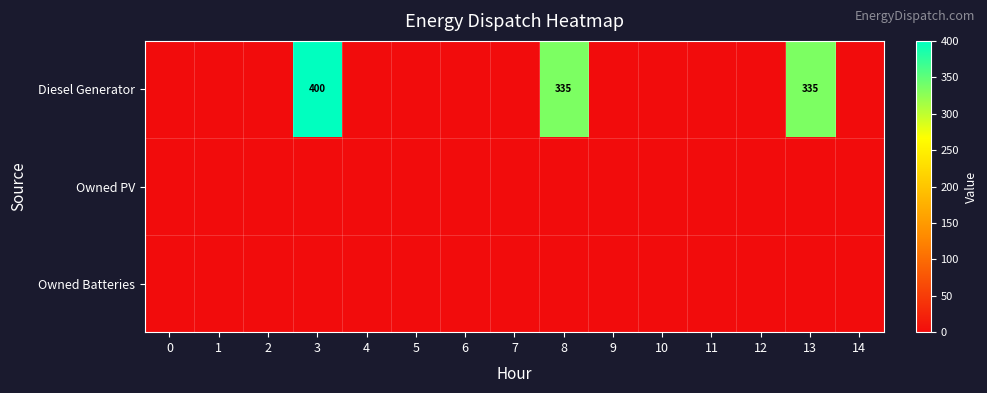

Between 8 and 5, which is larger?

8